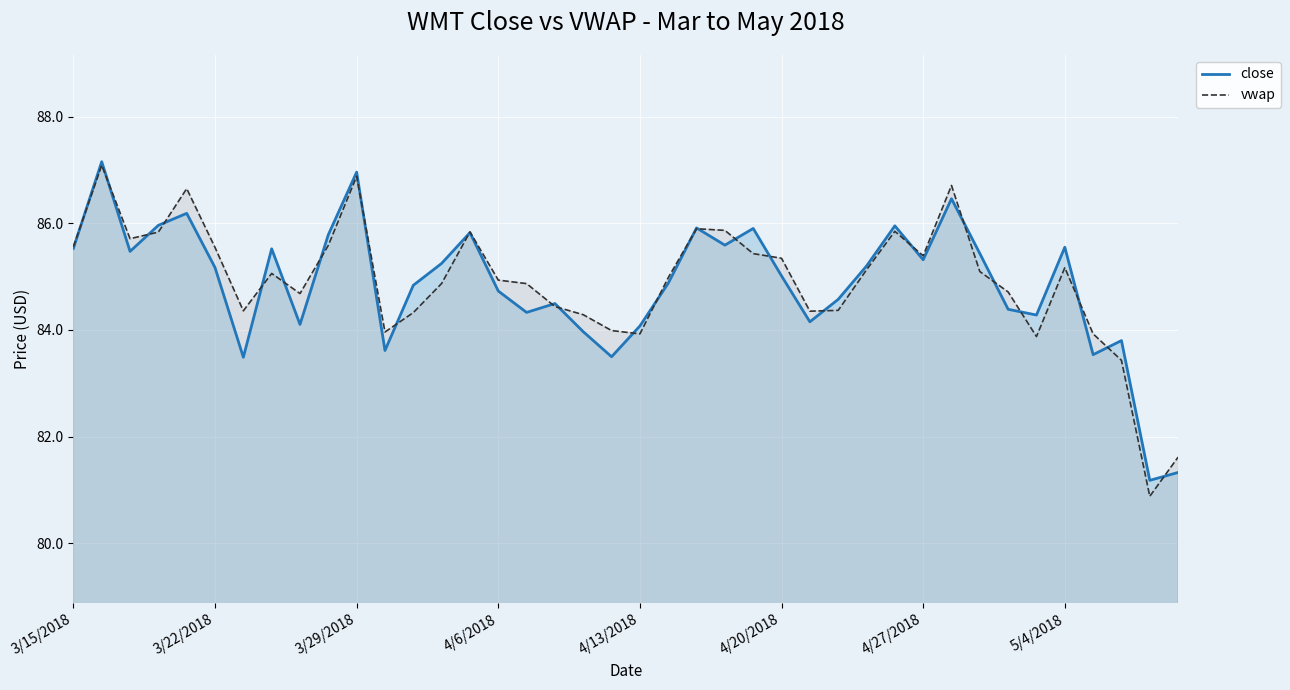

Read the vwap value at 36.

83.9